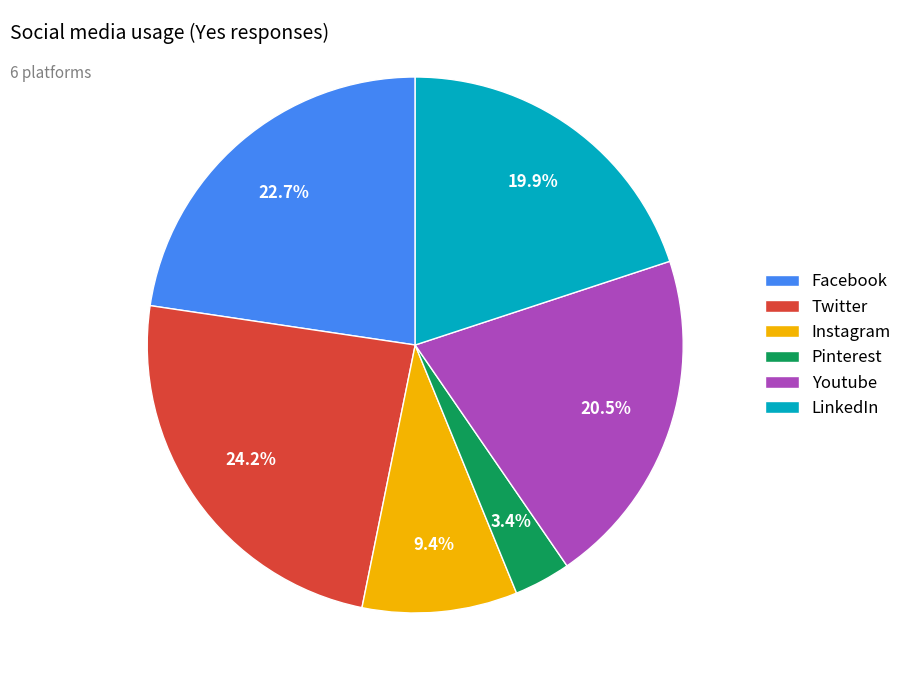

To the nearest percent, what portion does Instagram represent?

9%